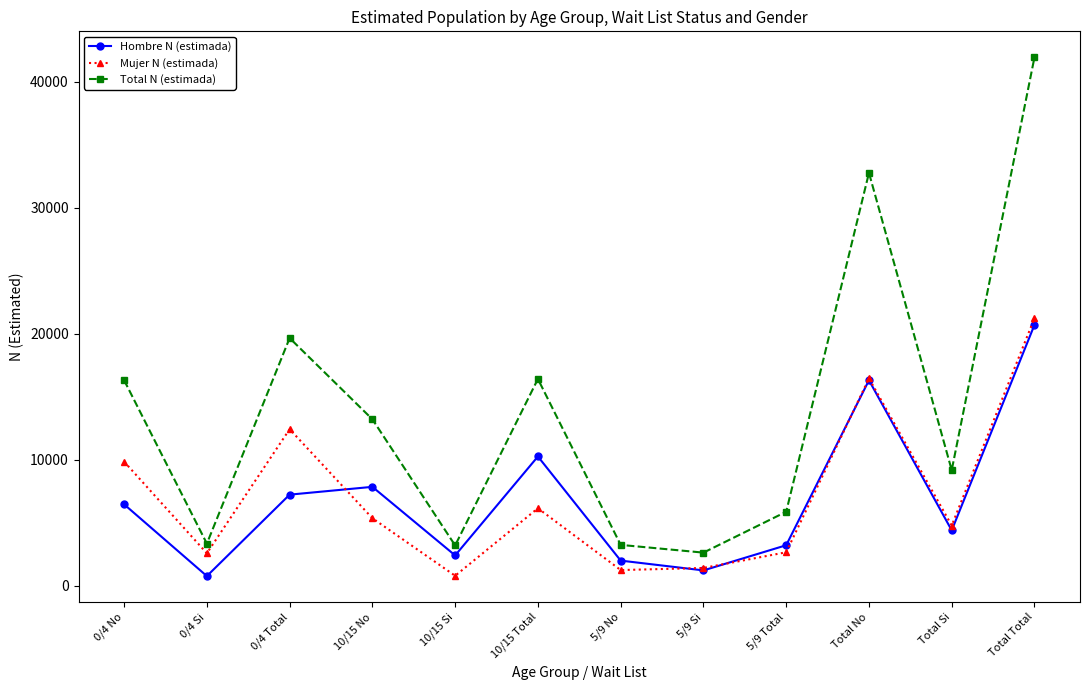

What is the difference between the maximum and second lowest values in the Mujer N (estimada) series?

19982